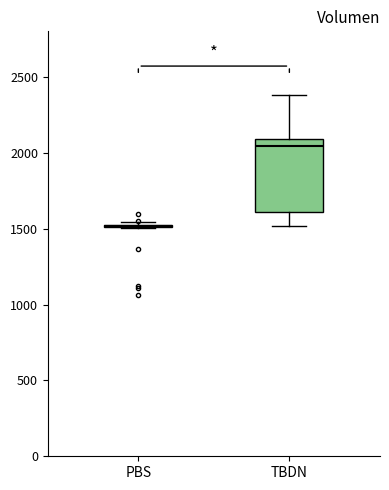

Where is the lower edge of the box for TBDN on the y-axis? The values are not printed on the chart, so give them approximately, as read against the axis.

1600